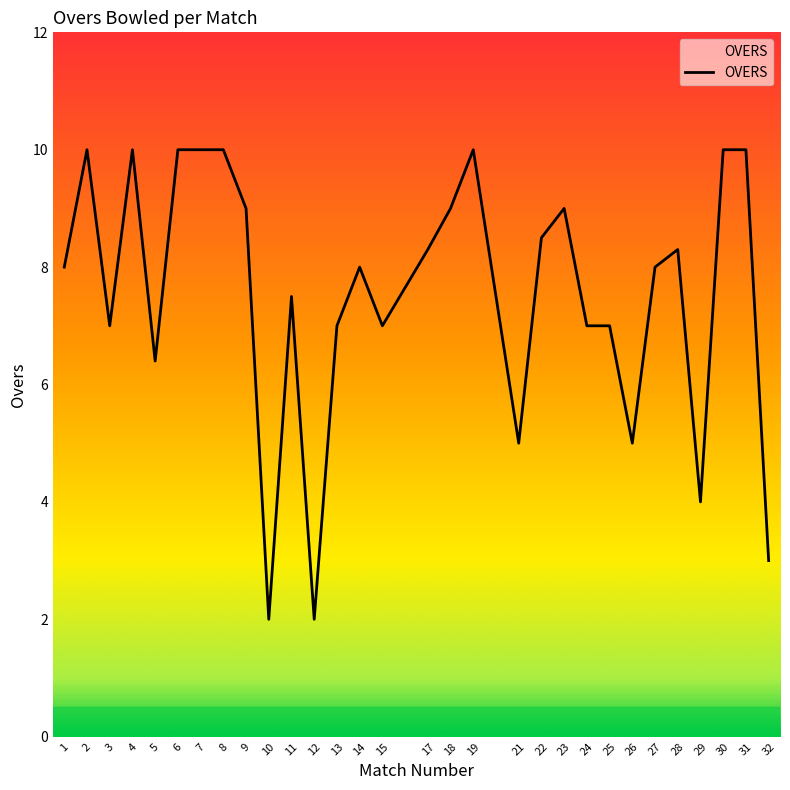

The chart shows a value of 8.0 at 27. True or false?

True